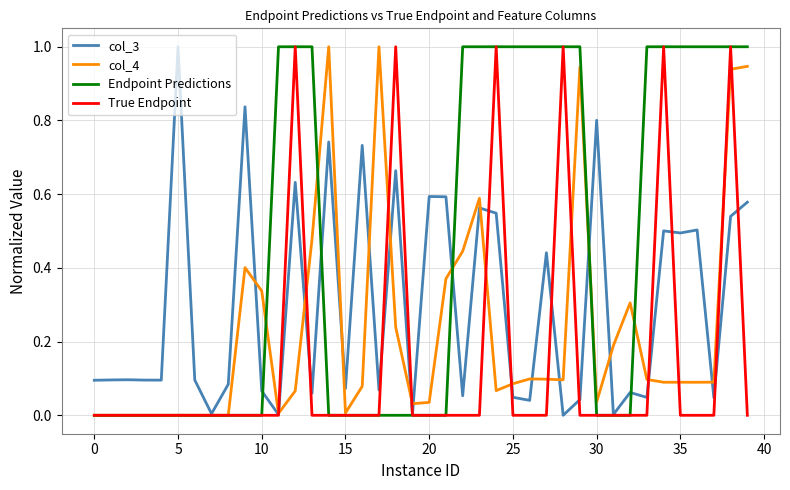

What is the maximum value for True Endpoint?

1.0